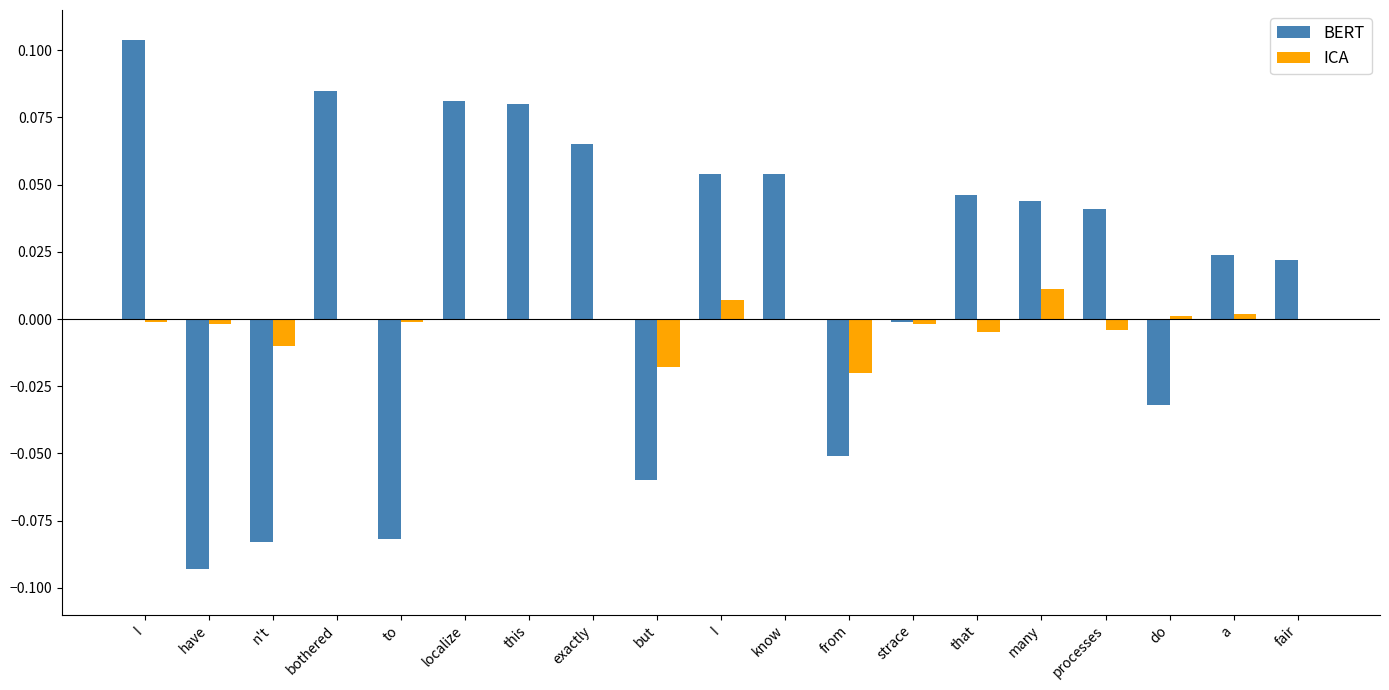

Are the bars grouped side by side (vs. stacked)?

Yes